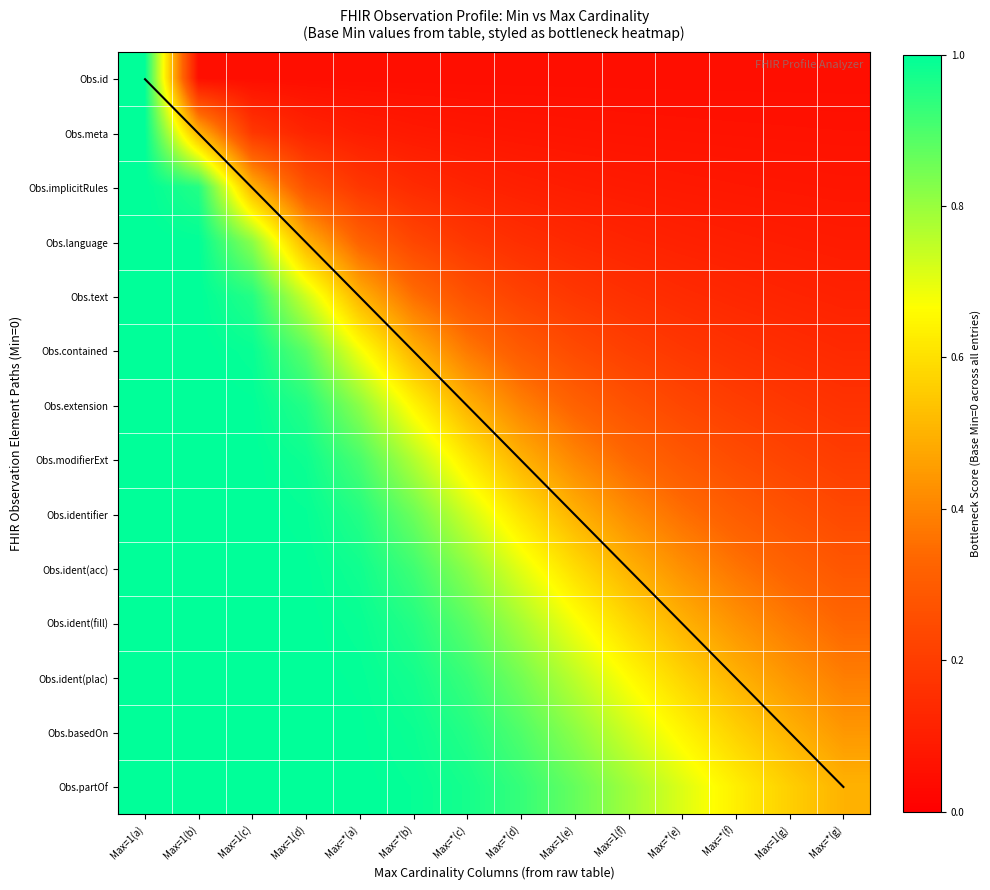

Reading left to right, transcribe all the data shown in this chart.

Obs.id: Max=1(a)=1.0	Max=1(b)=0.0	Max=1(c)=0.0	Max=1(d)=0.0	Max=*(a)=0.0	Max=*(b)=0.0	Max=*(c)=0.0	Max=*(d)=0.0	Max=1(e)=0.0	Max=1(f)=0.0	Max=*(e)=0.0	Max=*(f)=0.0	Max=1(g)=0.0	Max=*(g)=0.0
Obs.meta: Max=1(a)=1.0	Max=1(b)=0.5	Max=1(c)=0.2	Max=1(d)=0.1	Max=*(a)=0.1	Max=*(b)=0.1	Max=*(c)=0.1	Max=*(d)=0.1	Max=1(e)=0.1	Max=1(f)=0.1	Max=*(e)=0.1	Max=*(f)=0.1	Max=1(g)=0.1	Max=*(g)=0.1
Obs.implicitRules: Max=1(a)=1.0	Max=1(b)=1.0	Max=1(c)=0.5	Max=1(d)=0.3	Max=*(a)=0.2	Max=*(b)=0.1	Max=*(c)=0.1	Max=*(d)=0.1	Max=1(e)=0.1	Max=1(f)=0.1	Max=*(e)=0.1	Max=*(f)=0.1	Max=1(g)=0.1	Max=*(g)=0.1
Obs.language: Max=1(a)=1.0	Max=1(b)=1.0	Max=1(c)=0.8	Max=1(d)=0.5	Max=*(a)=0.3	Max=*(b)=0.2	Max=*(c)=0.2	Max=*(d)=0.2	Max=1(e)=0.1	Max=1(f)=0.1	Max=*(e)=0.1	Max=*(f)=0.1	Max=1(g)=0.1	Max=*(g)=0.1
Obs.text: Max=1(a)=1.0	Max=1(b)=1.0	Max=1(c)=1.0	Max=1(d)=0.7	Max=*(a)=0.5	Max=*(b)=0.4	Max=*(c)=0.3	Max=*(d)=0.2	Max=1(e)=0.2	Max=1(f)=0.2	Max=*(e)=0.1	Max=*(f)=0.1	Max=1(g)=0.1	Max=*(g)=0.1
Obs.contained: Max=1(a)=1.0	Max=1(b)=1.0	Max=1(c)=1.0	Max=1(d)=0.9	Max=*(a)=0.7	Max=*(b)=0.5	Max=*(c)=0.4	Max=*(d)=0.3	Max=1(e)=0.2	Max=1(f)=0.2	Max=*(e)=0.2	Max=*(f)=0.2	Max=1(g)=0.1	Max=*(g)=0.1
Obs.extension: Max=1(a)=1.0	Max=1(b)=1.0	Max=1(c)=1.0	Max=1(d)=1.0	Max=*(a)=0.8	Max=*(b)=0.6	Max=*(c)=0.5	Max=*(d)=0.4	Max=1(e)=0.3	Max=1(f)=0.3	Max=*(e)=0.2	Max=*(f)=0.2	Max=1(g)=0.2	Max=*(g)=0.2
Obs.modifierExt: Max=1(a)=1.0	Max=1(b)=1.0	Max=1(c)=1.0	Max=1(d)=1.0	Max=*(a)=0.9	Max=*(b)=0.8	Max=*(c)=0.6	Max=*(d)=0.5	Max=1(e)=0.4	Max=1(f)=0.3	Max=*(e)=0.3	Max=*(f)=0.3	Max=1(g)=0.2	Max=*(g)=0.2
Obs.identifier: Max=1(a)=1.0	Max=1(b)=1.0	Max=1(c)=1.0	Max=1(d)=1.0	Max=*(a)=1.0	Max=*(b)=0.9	Max=*(c)=0.7	Max=*(d)=0.6	Max=1(e)=0.5	Max=1(f)=0.4	Max=*(e)=0.4	Max=*(f)=0.3	Max=1(g)=0.3	Max=*(g)=0.2
Obs.ident(acc): Max=1(a)=1.0	Max=1(b)=1.0	Max=1(c)=1.0	Max=1(d)=1.0	Max=*(a)=1.0	Max=*(b)=0.9	Max=*(c)=0.8	Max=*(d)=0.7	Max=1(e)=0.6	Max=1(f)=0.5	Max=*(e)=0.4	Max=*(f)=0.4	Max=1(g)=0.3	Max=*(g)=0.3
Obs.ident(fill): Max=1(a)=1.0	Max=1(b)=1.0	Max=1(c)=1.0	Max=1(d)=1.0	Max=*(a)=1.0	Max=*(b)=1.0	Max=*(c)=0.9	Max=*(d)=0.8	Max=1(e)=0.7	Max=1(f)=0.6	Max=*(e)=0.5	Max=*(f)=0.4	Max=1(g)=0.4	Max=*(g)=0.3
Obs.ident(plac): Max=1(a)=1.0	Max=1(b)=1.0	Max=1(c)=1.0	Max=1(d)=1.0	Max=*(a)=1.0	Max=*(b)=1.0	Max=*(c)=0.9	Max=*(d)=0.8	Max=1(e)=0.8	Max=1(f)=0.7	Max=*(e)=0.6	Max=*(f)=0.5	Max=1(g)=0.4	Max=*(g)=0.4
Obs.basedOn: Max=1(a)=1.0	Max=1(b)=1.0	Max=1(c)=1.0	Max=1(d)=1.0	Max=*(a)=1.0	Max=*(b)=1.0	Max=*(c)=1.0	Max=*(d)=0.9	Max=1(e)=0.8	Max=1(f)=0.7	Max=*(e)=0.6	Max=*(f)=0.6	Max=1(g)=0.5	Max=*(g)=0.4
Obs.partOf: Max=1(a)=1.0	Max=1(b)=1.0	Max=1(c)=1.0	Max=1(d)=1.0	Max=*(a)=1.0	Max=*(b)=1.0	Max=*(c)=1.0	Max=*(d)=0.9	Max=1(e)=0.9	Max=1(f)=0.8	Max=*(e)=0.7	Max=*(f)=0.6	Max=1(g)=0.6	Max=*(g)=0.5